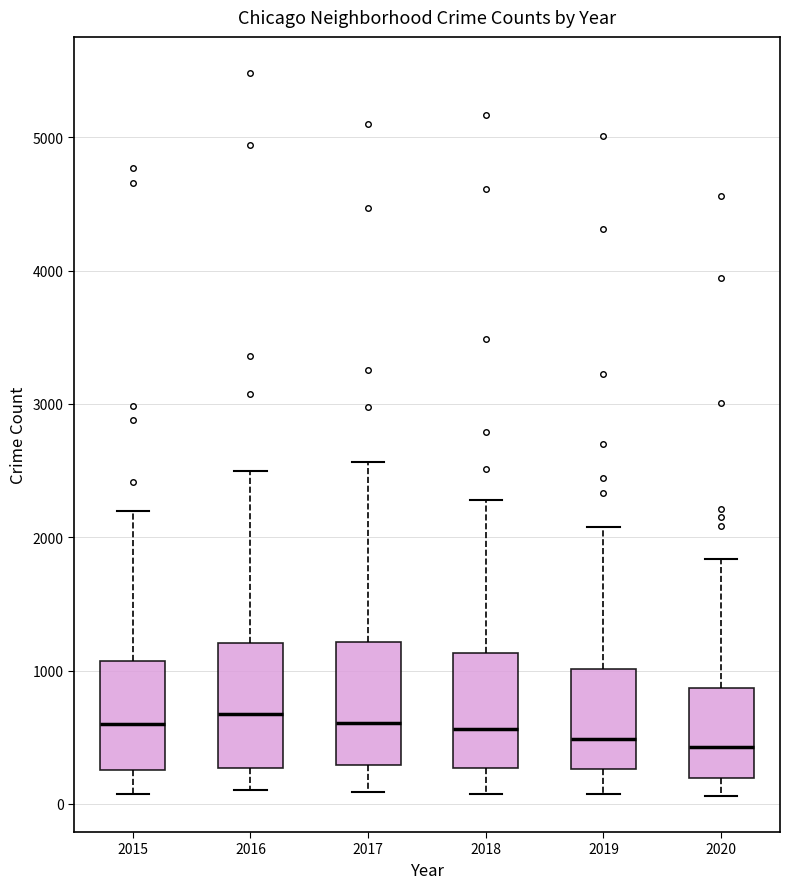

Reading left to right, transcribe this box plot: for each box, give where its median line is, the range the box spans, and where its two whiskers end, as read against the y-axis. The values are not printed on the chart, so give them approximately, as read against the axis.

2015: median 600, box 300 to 1100, whiskers 100 to 2200
2016: median 700, box 300 to 1200, whiskers 100 to 2500
2017: median 600, box 300 to 1200, whiskers 100 to 2600
2018: median 600, box 300 to 1100, whiskers 100 to 2300
2019: median 500, box 300 to 1000, whiskers 100 to 2100
2020: median 400, box 200 to 900, whiskers 100 to 1800